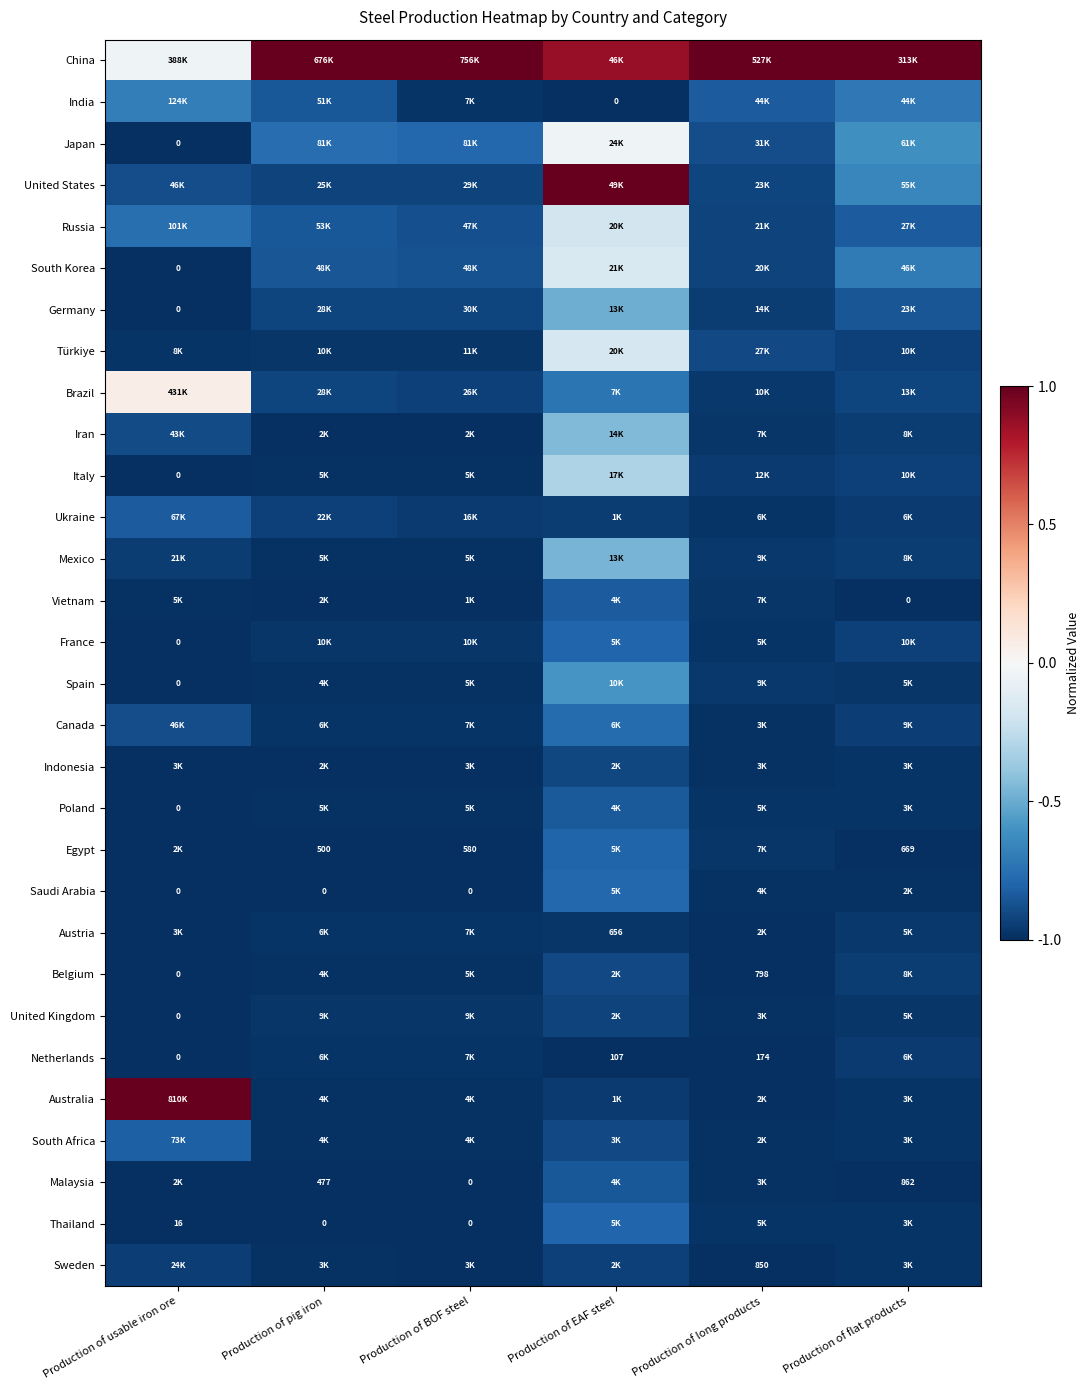

Which series has the widest spread of values?

Australia